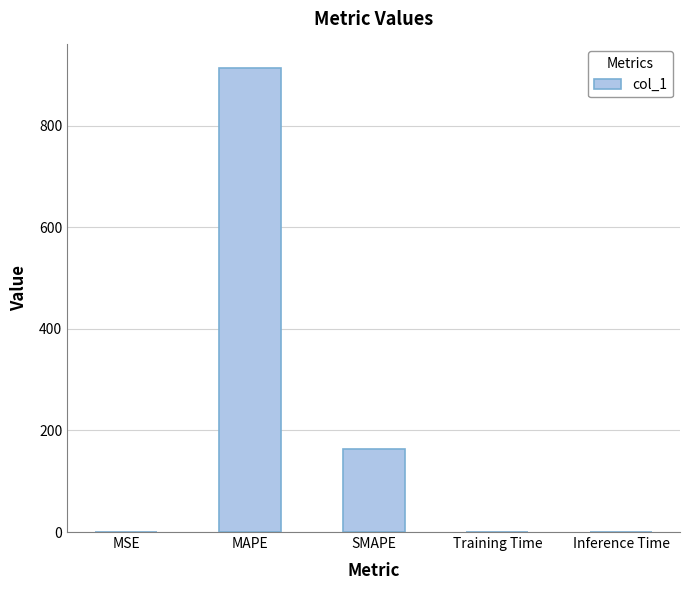

Which label corresponds to the largest value in the chart?

MAPE